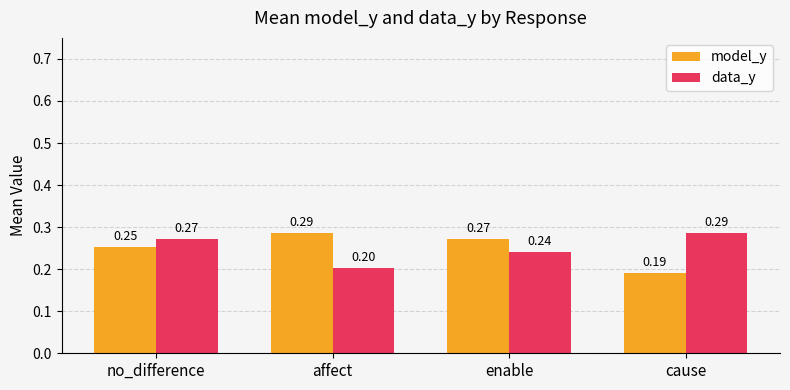

Is it true that data_y equals 0.1 at enable?

False